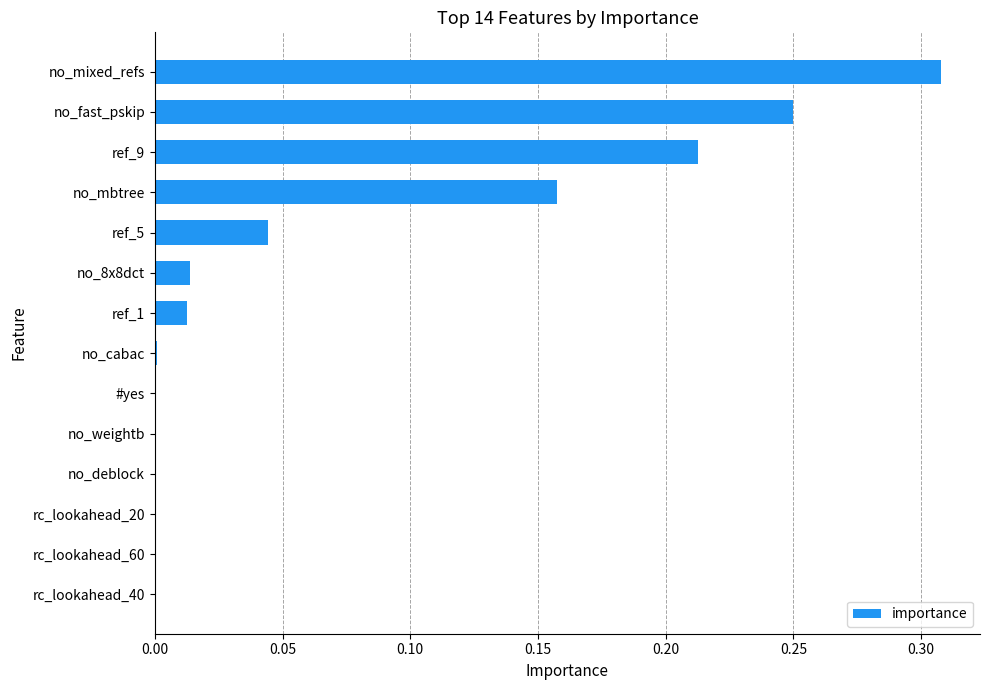

What is the sum of all values?

1.0